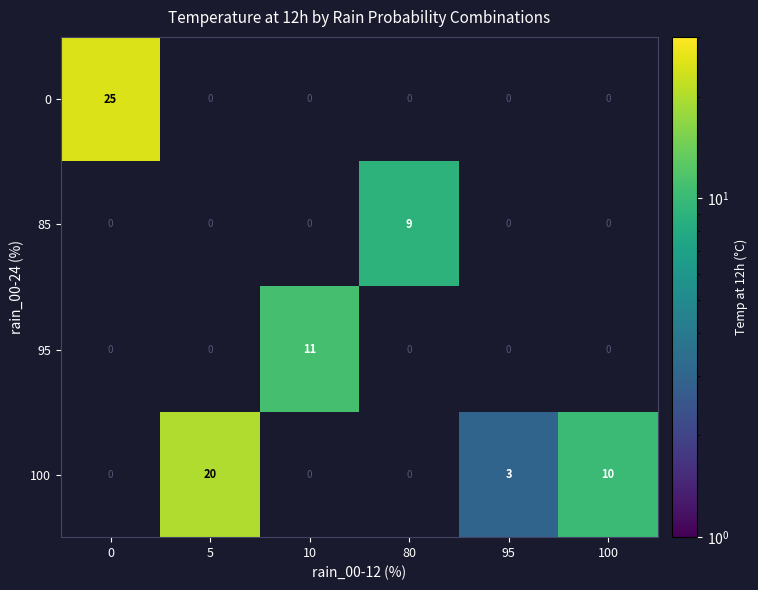

The value of 100 at 100 is 17. True or false?

False